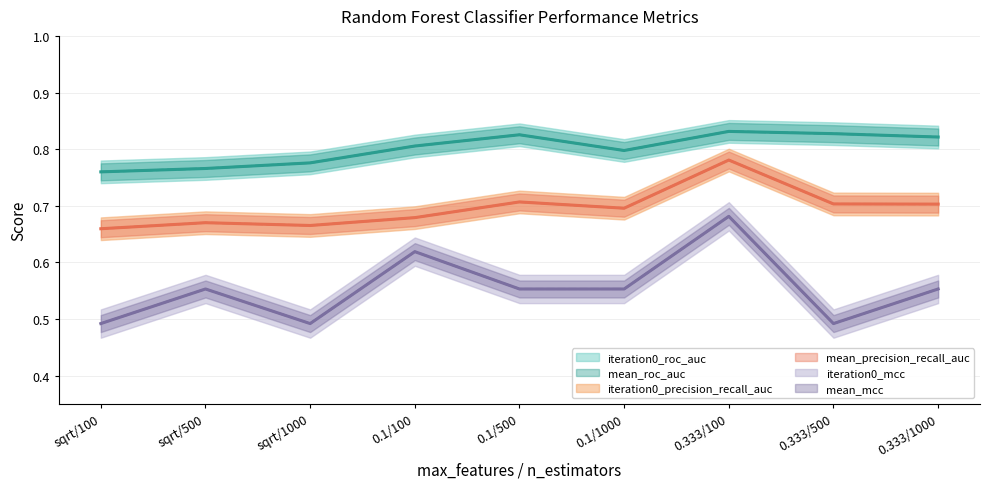

What are all the series names shown in the legend?

iteration0_precision_recall_auc, iteration0_roc_auc, mean_precision_recall_auc, mean_roc_auc, iteration0_mcc, mean_mcc